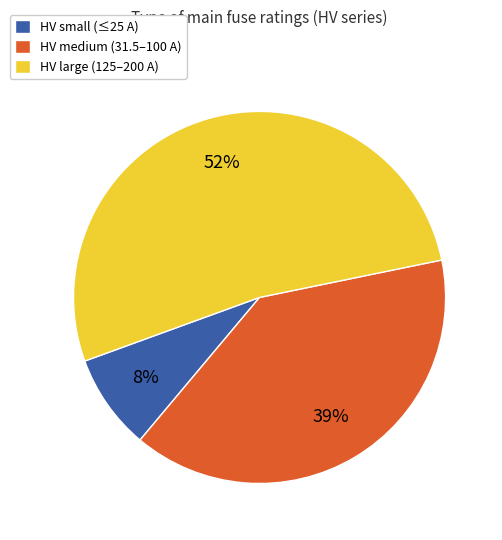

Does any single category account for the majority?

Yes